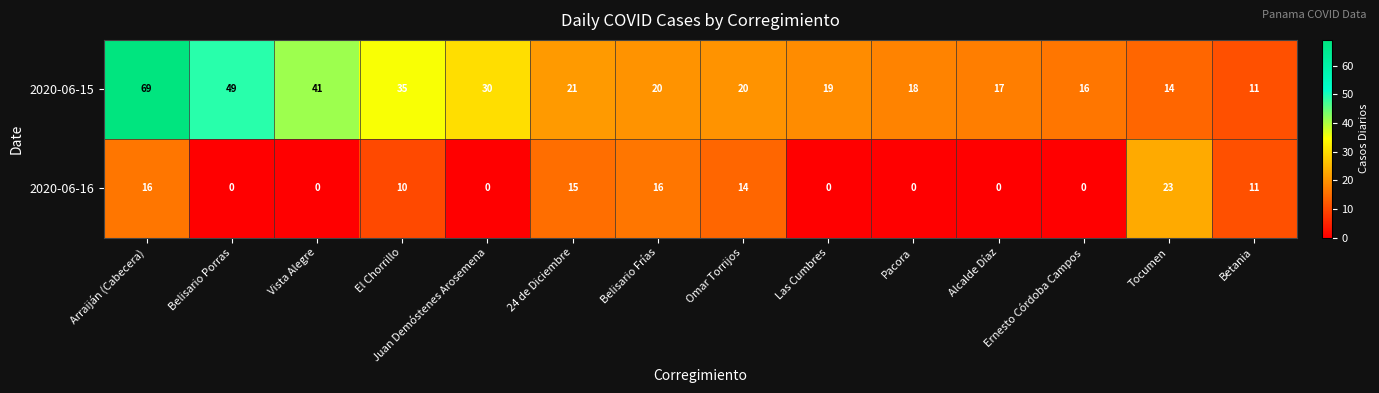

Rank the series by their average value, from lowest to highest.

2020-06-16, 2020-06-15